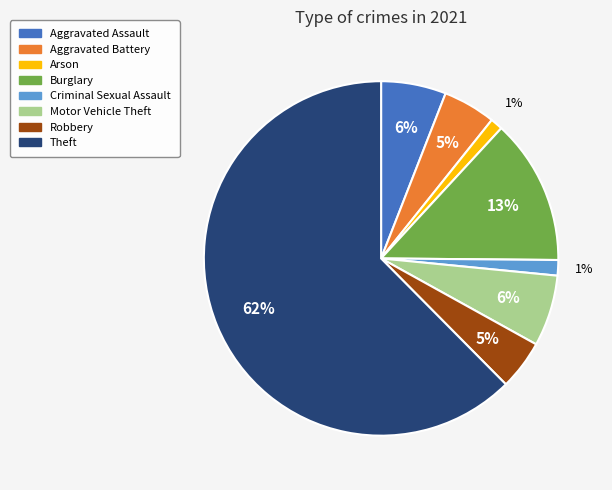

True or false: Burglary accounts for 27% of the total.

False